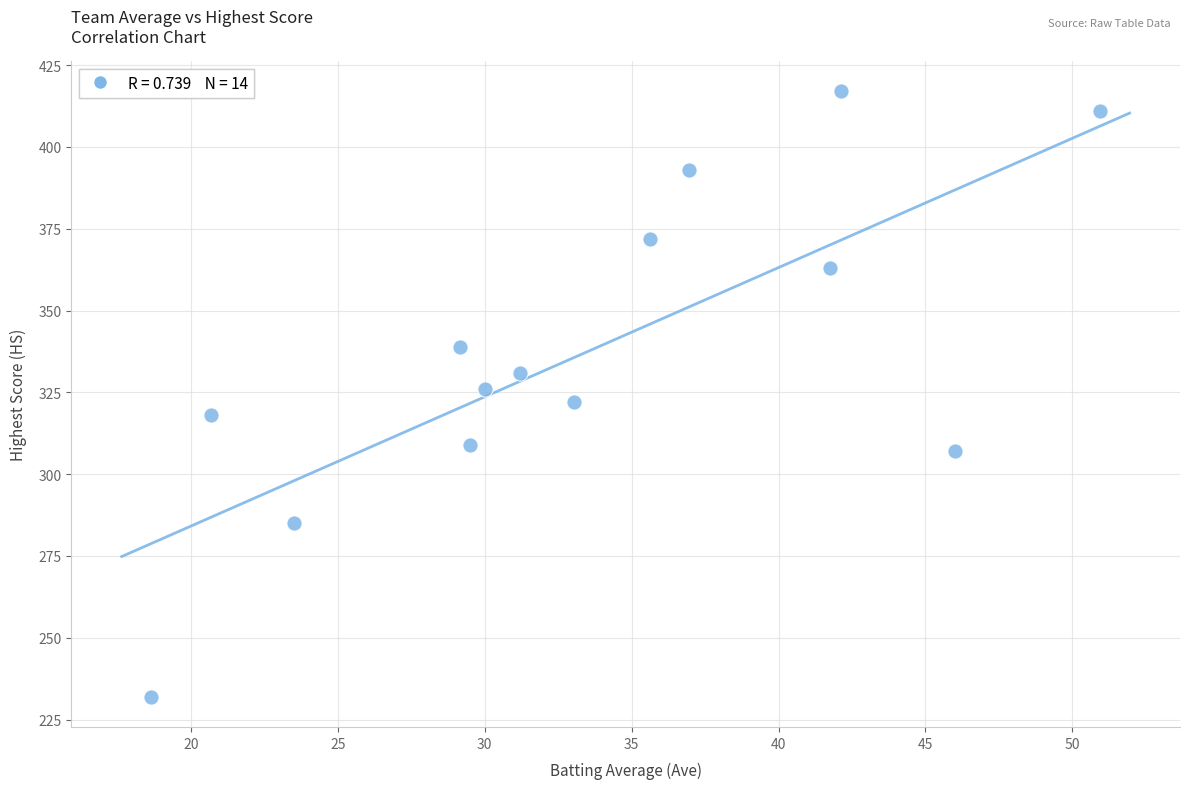

What is the range of Y values (max minus min)?

185